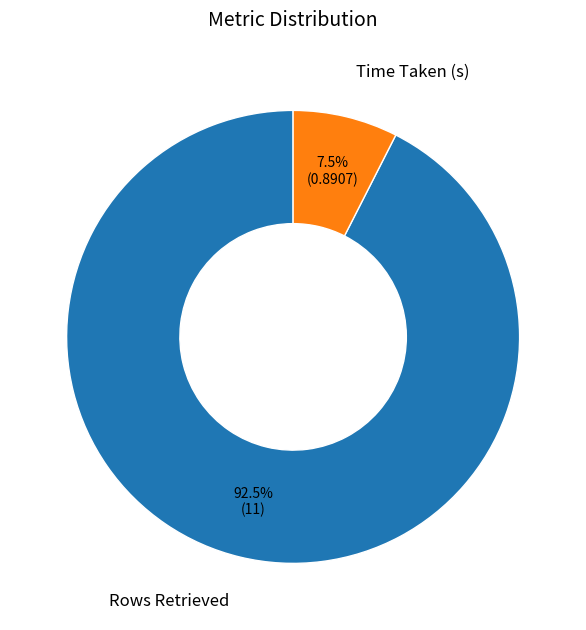

To the nearest percent, what is the difference between the Rows Retrieved and Time Taken (s) slice percentages?

85%